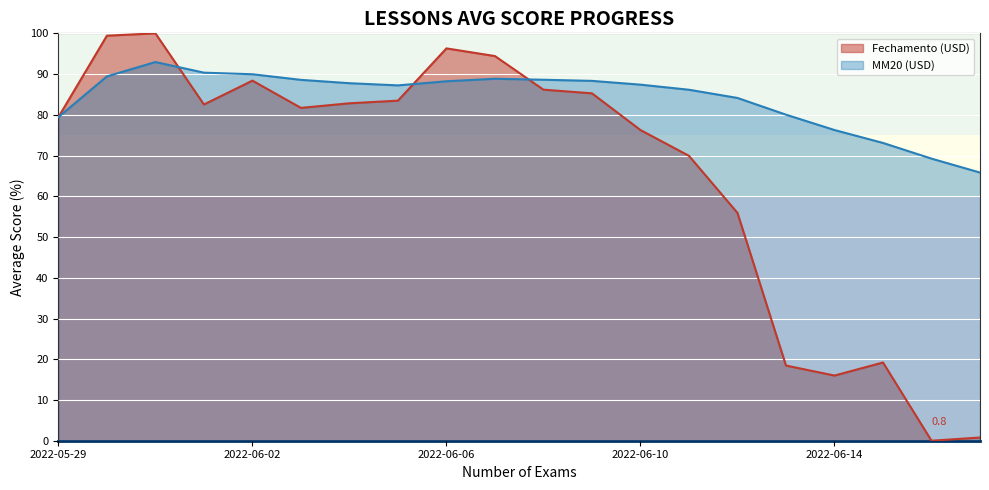

Which category has the lowest value across all series?

2022-06-16